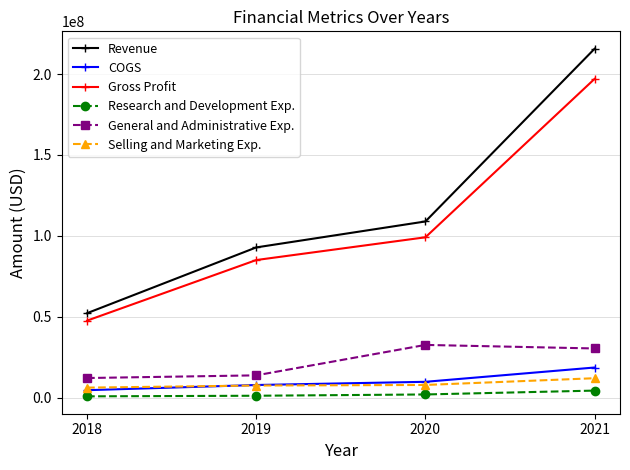

What value does the Gross Profit series have at 2021, to the nearest 50?

197034000